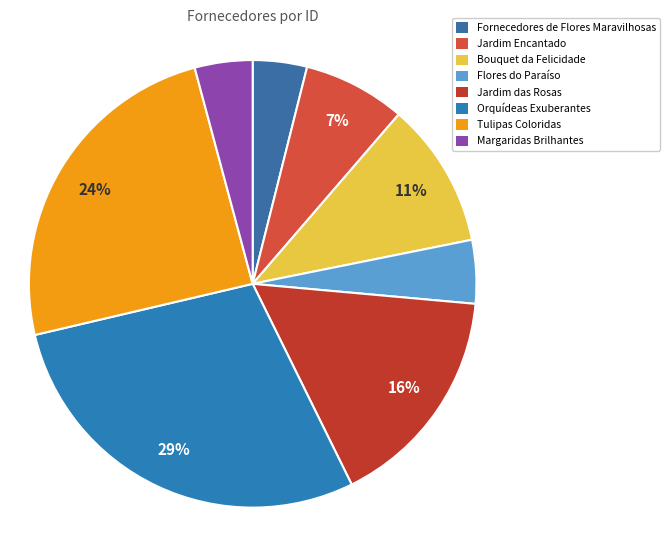

Is there a majority slice in this chart?

No